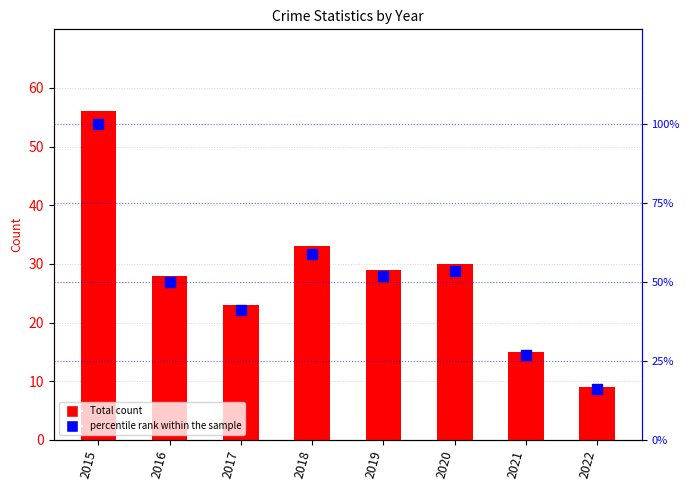

Which series contains the highest Y value?

percentile rank within the sample